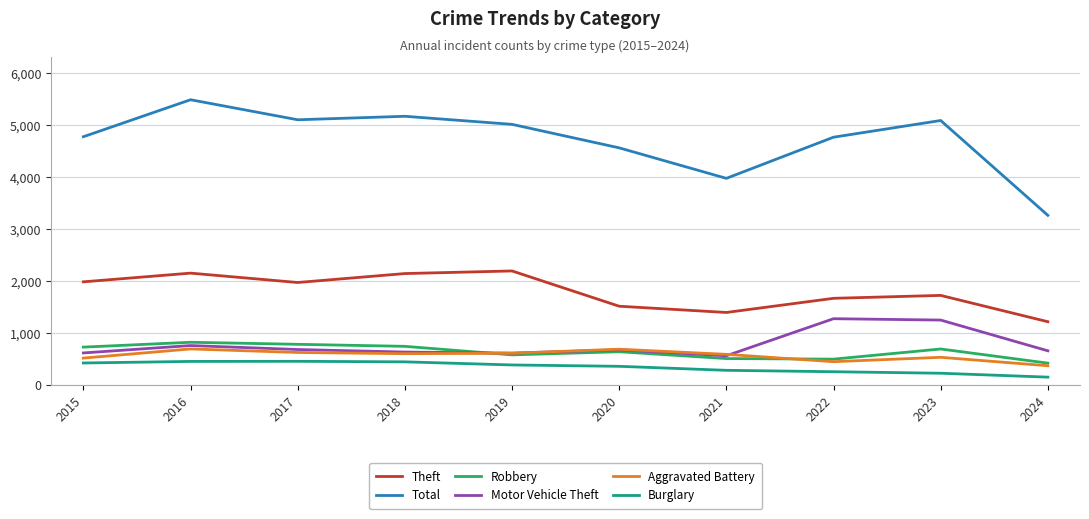

How many lines are shown in the chart?

6